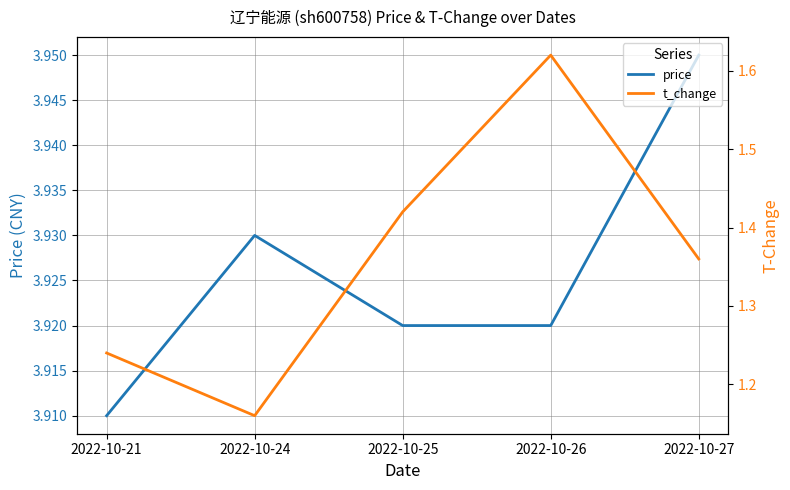

How many t_change values are between 1 and 2?

5